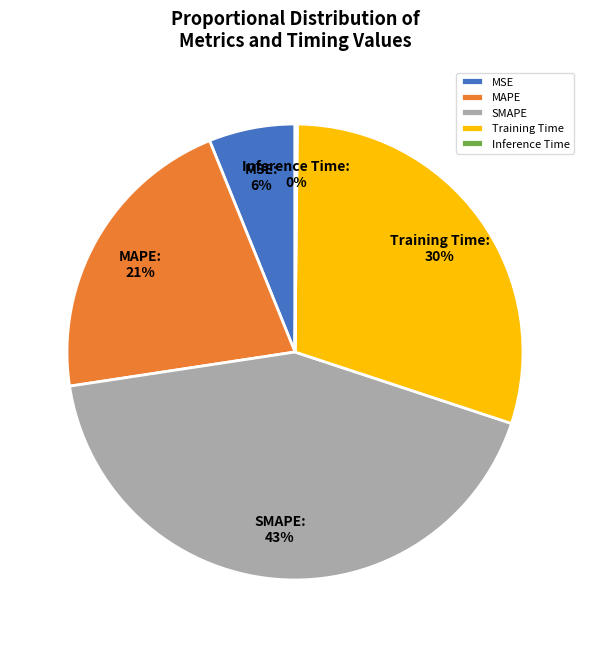

True or false: MSE accounts for 6% of the total.

True